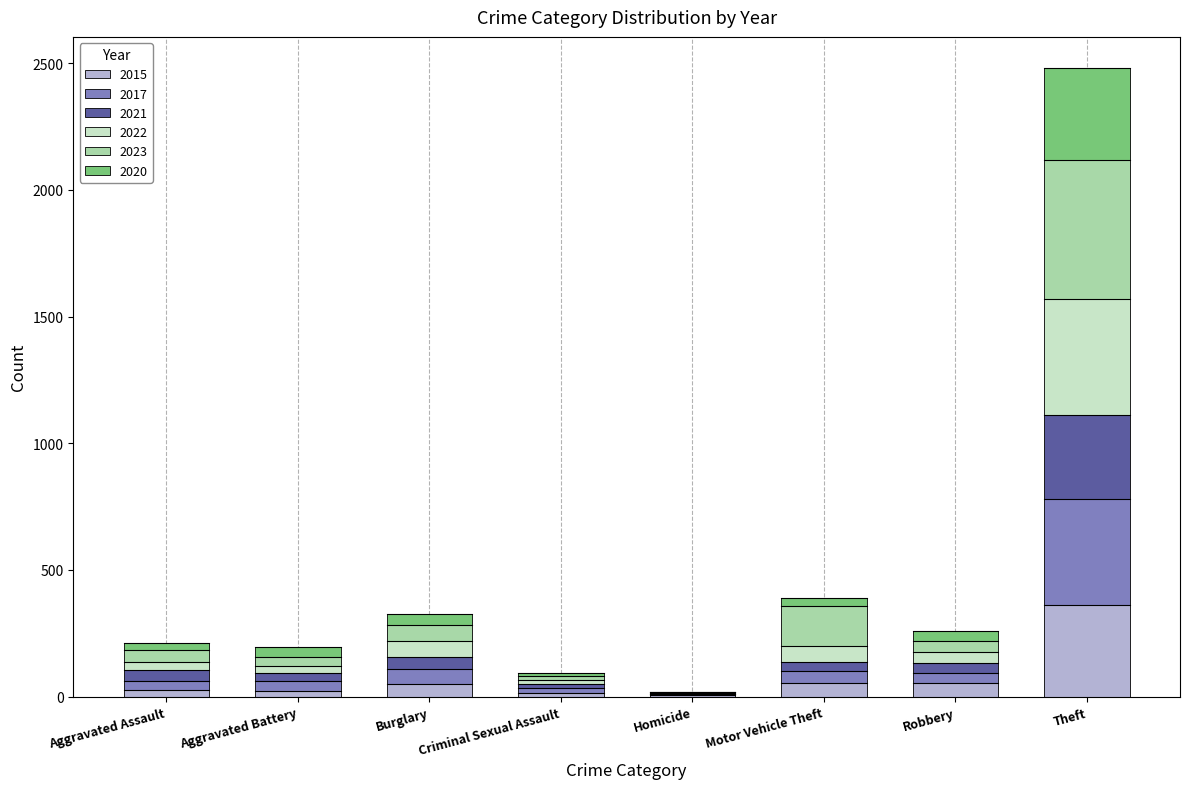

What is the highest value of the 2015 series?

361